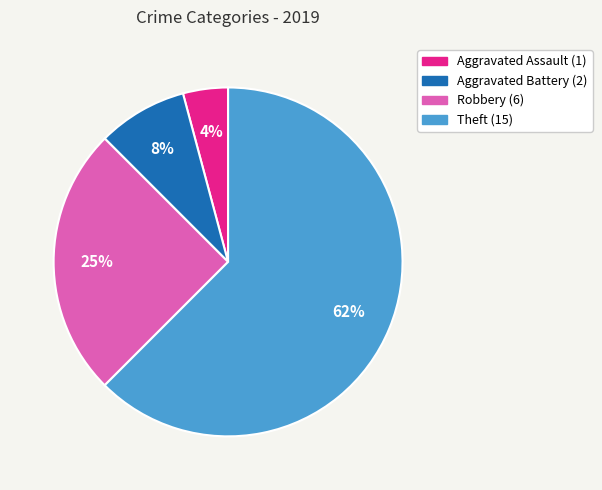

Is there any slice that represents more than half of the pie?

Yes